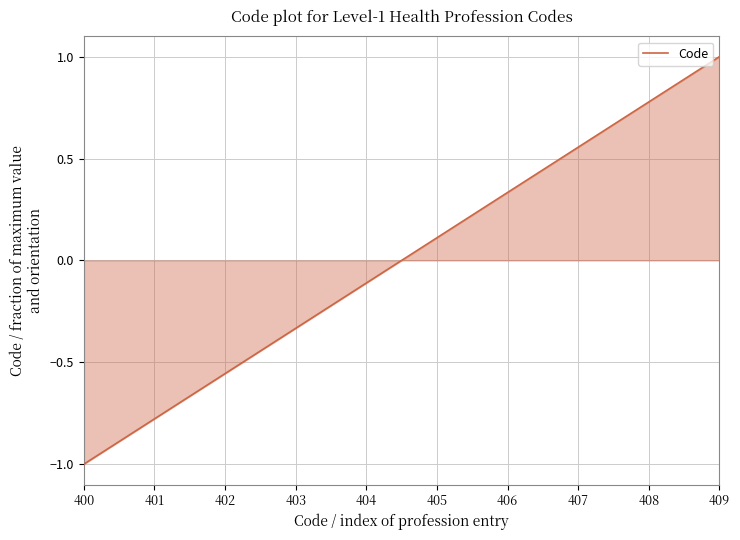

What is the minimum value shown in the chart?

-1.0